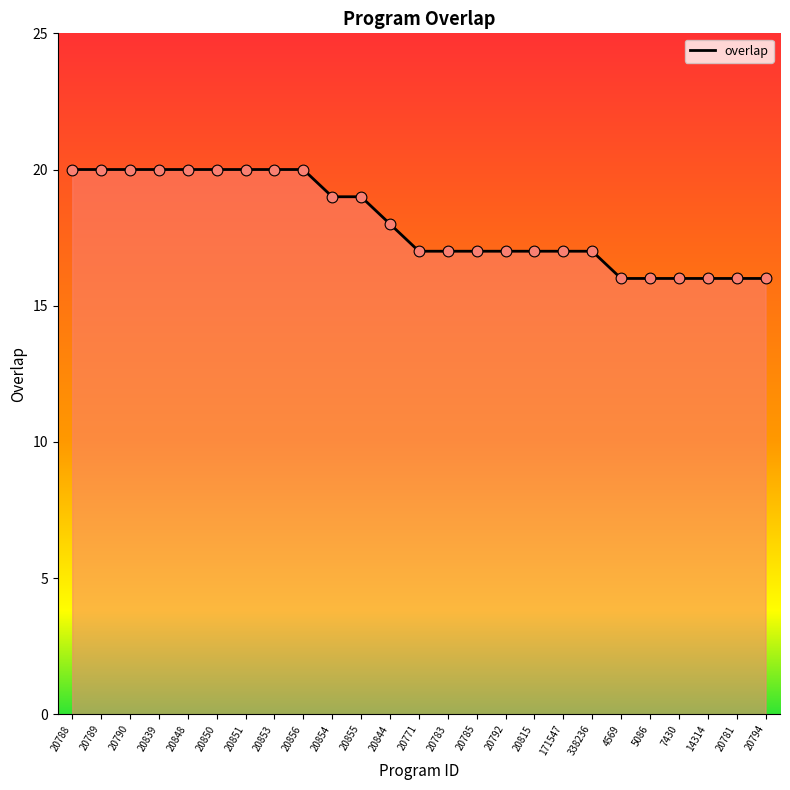

Between 20855 and 20792, which is larger?

20855